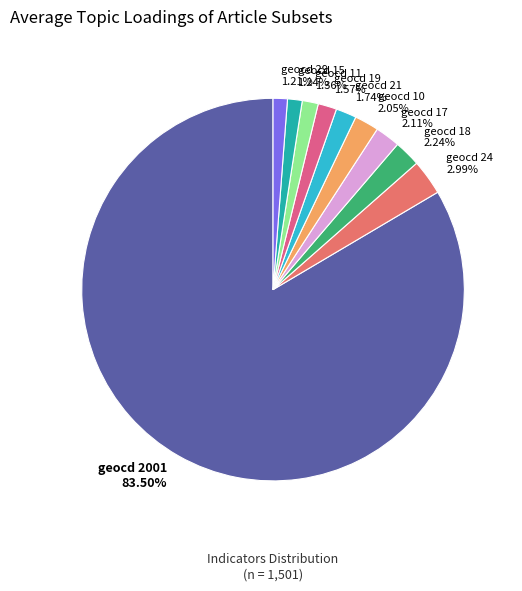

How many slices are in this pie chart?

10